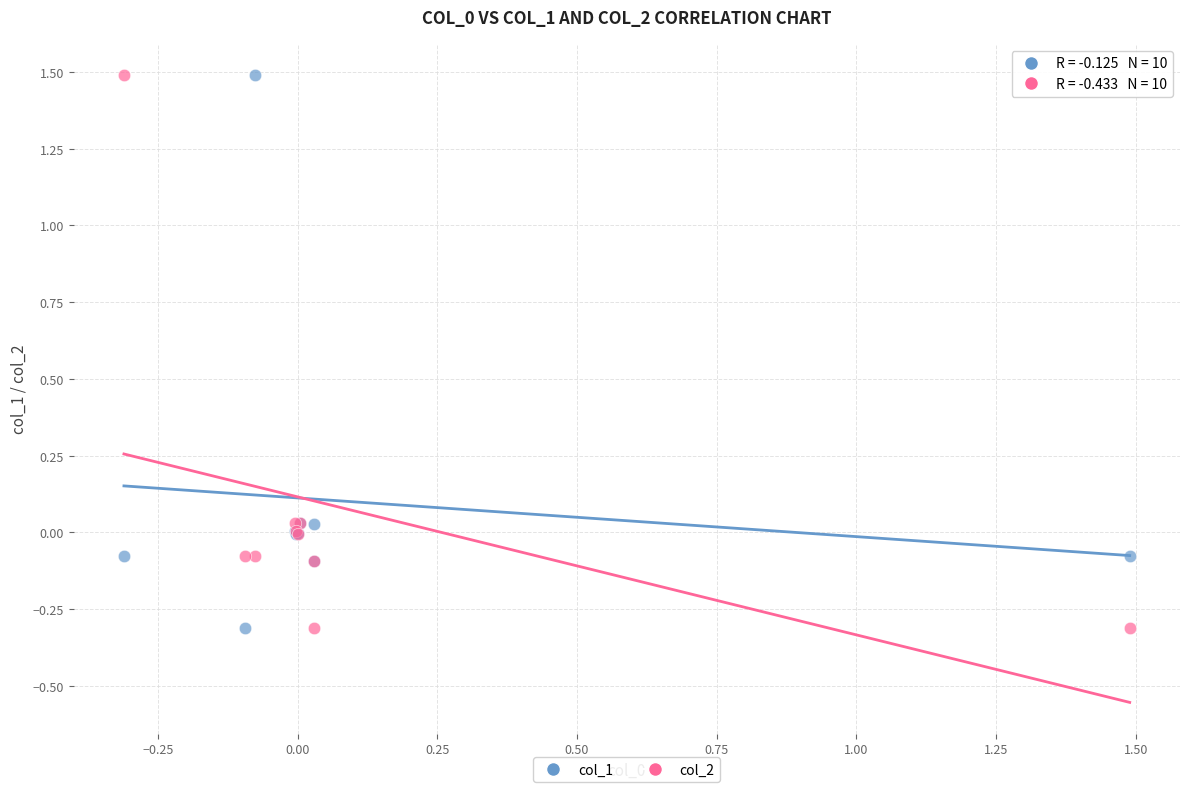

What is the X range (max minus min) for the scatter plot?

1.8